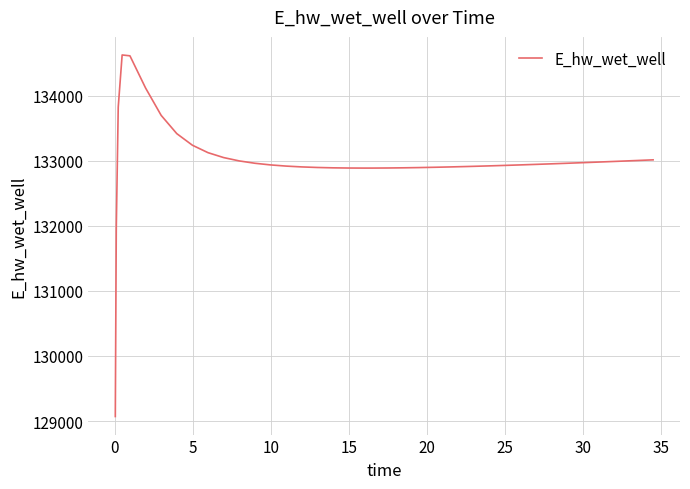

What is the smallest value displayed?

129069.9